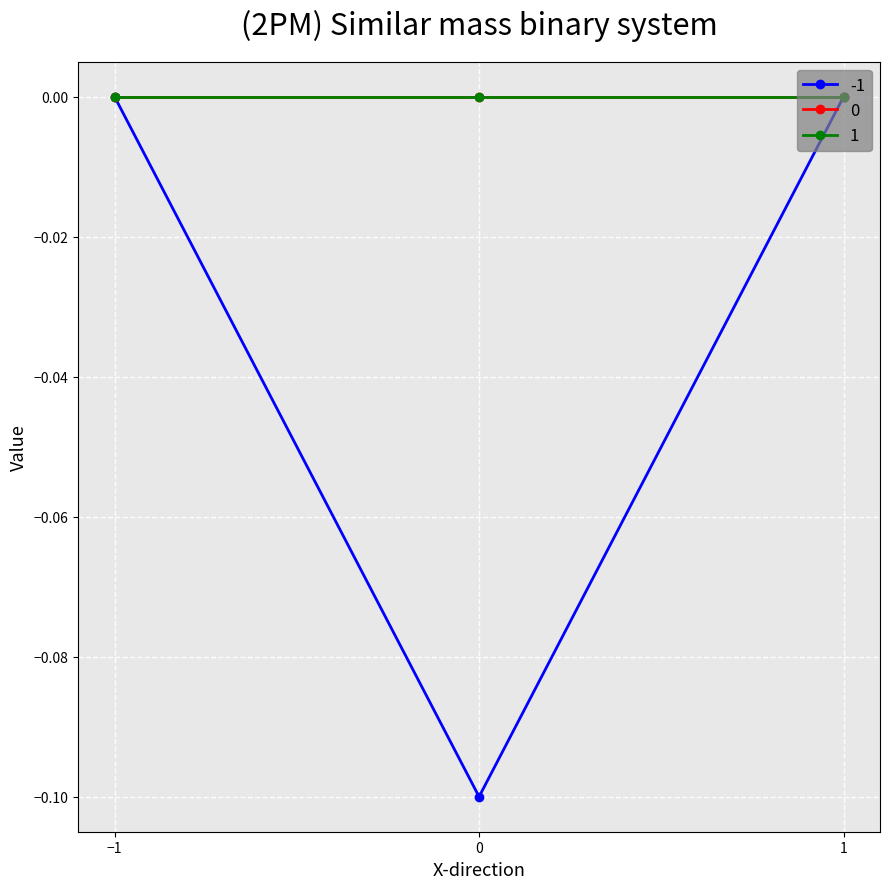

Which category has the highest value across all series?

-1